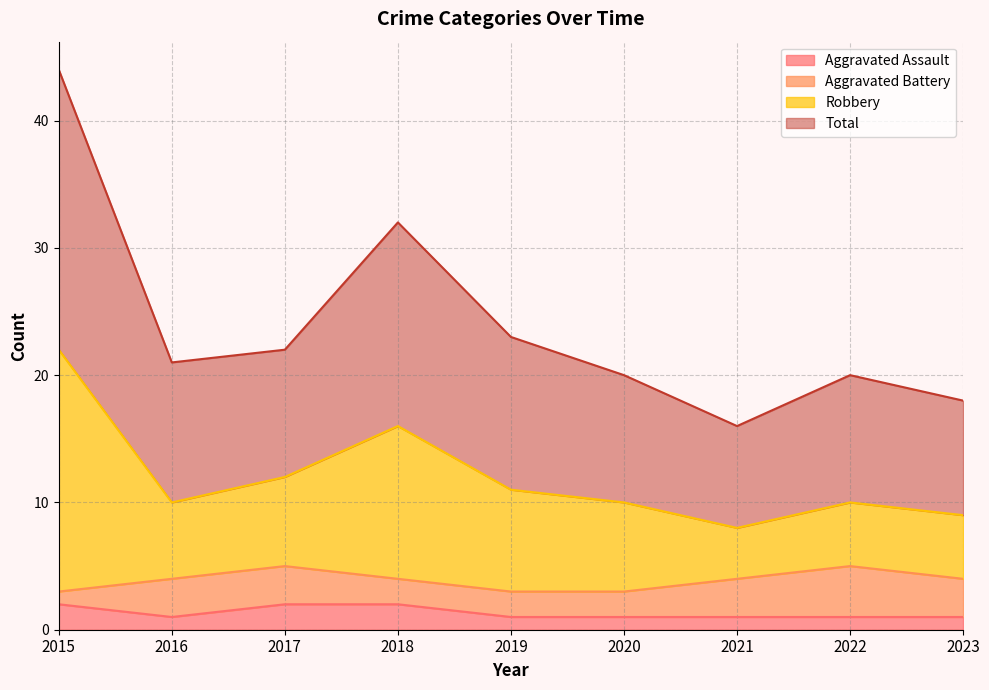

What is the average value of the Aggravated Assault series?

1